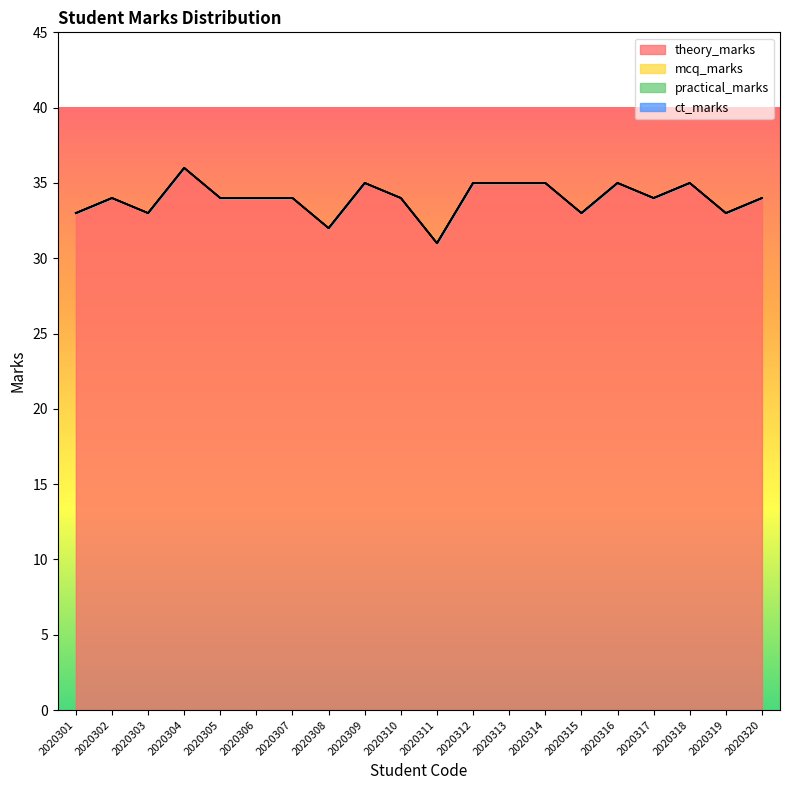

What is the maximum value shown in the chart?

36